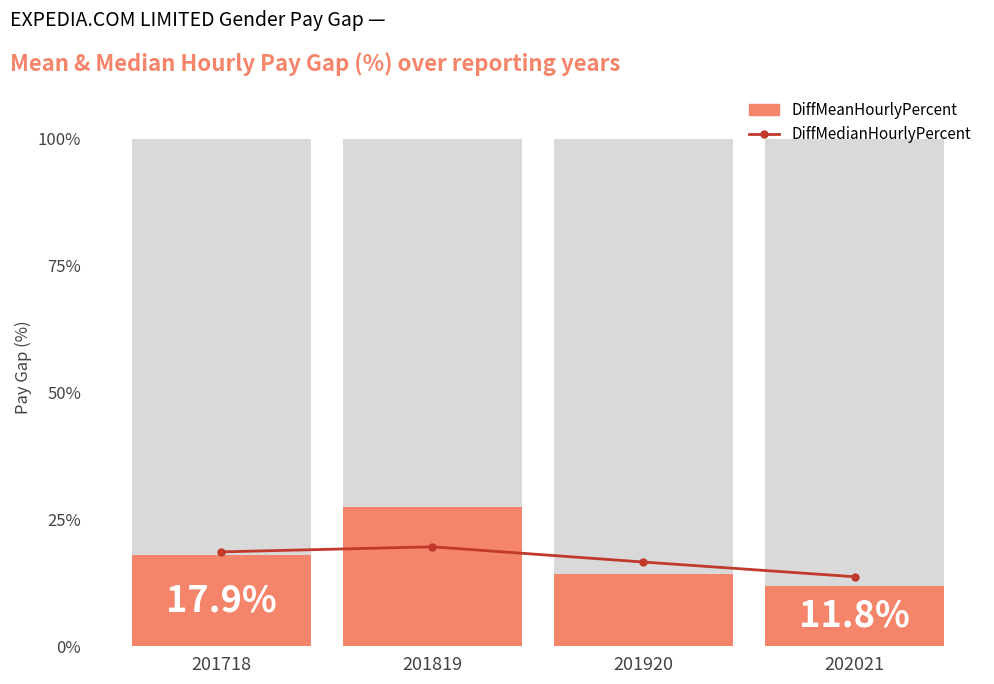

At which label does the data first exceed 18?

201718